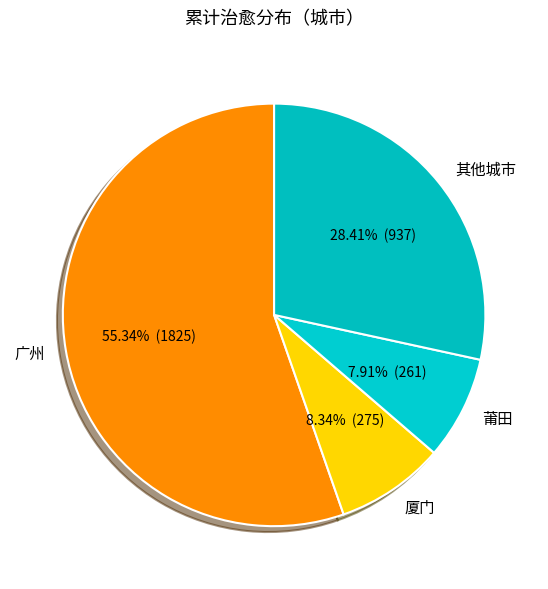

Approximately how many times larger is the value at 其他城市 compared to 莆田?

3.6